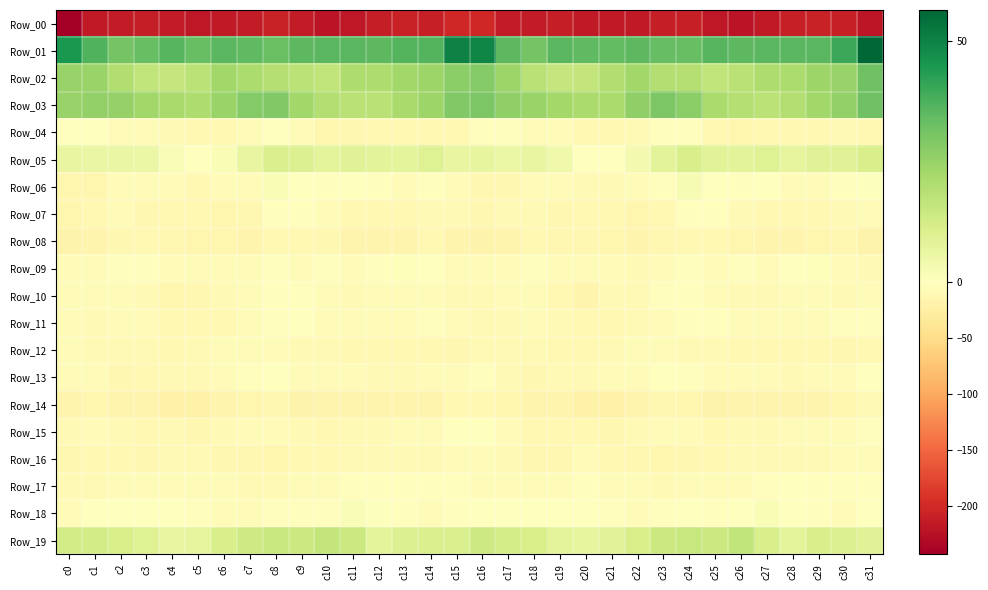

Which series changed the most between c16 and c19?

Row_01